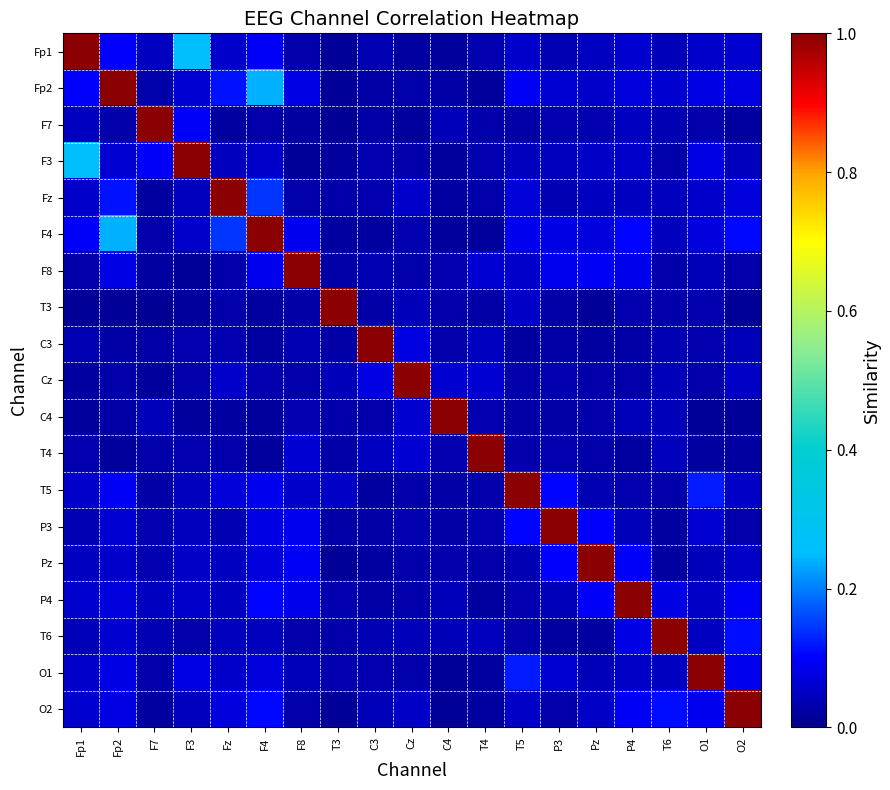

At which category is the sum across all series the highest?

F4